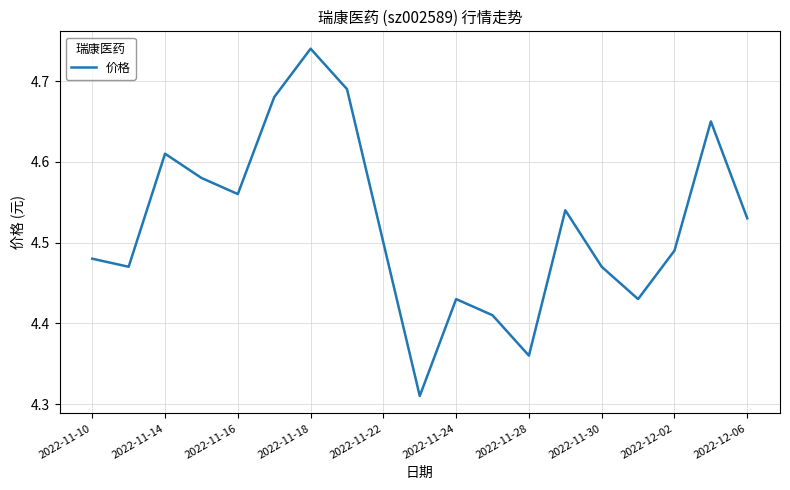

What is the difference between the maximum and minimum values?

0.4